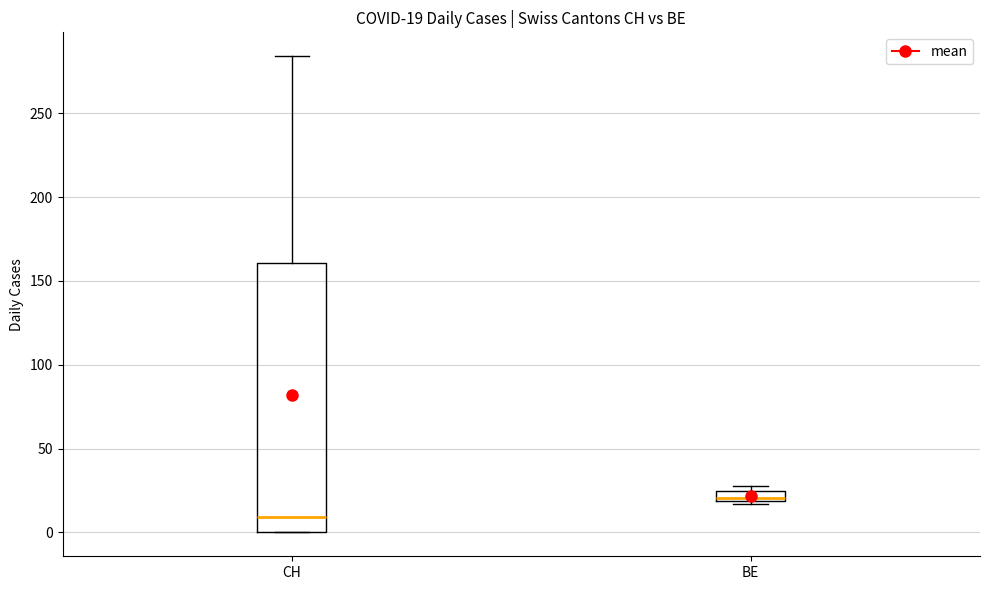

Comparing the boxes themselves (not the whiskers), which one is the tallest?

CH